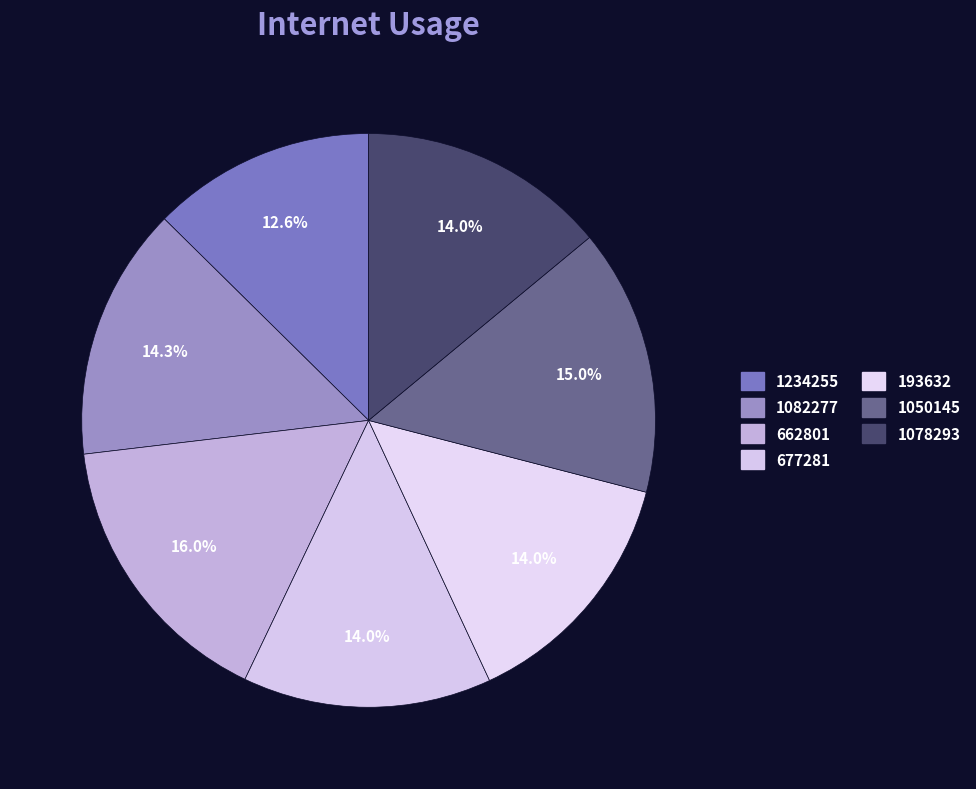

True or false: 662801 accounts for 16% of the total.

True